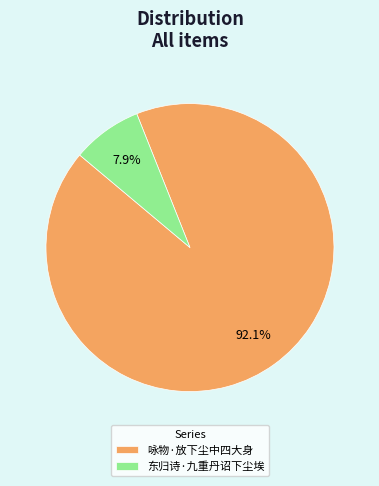

Does any single category account for the majority?

Yes